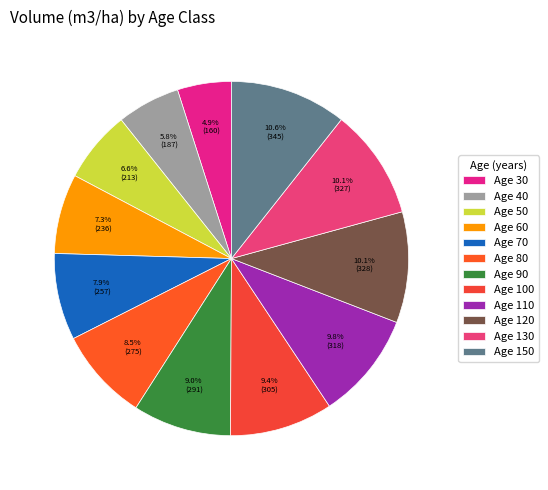

To the nearest percent, what is the difference between the largest and smallest slice percentages?

6%